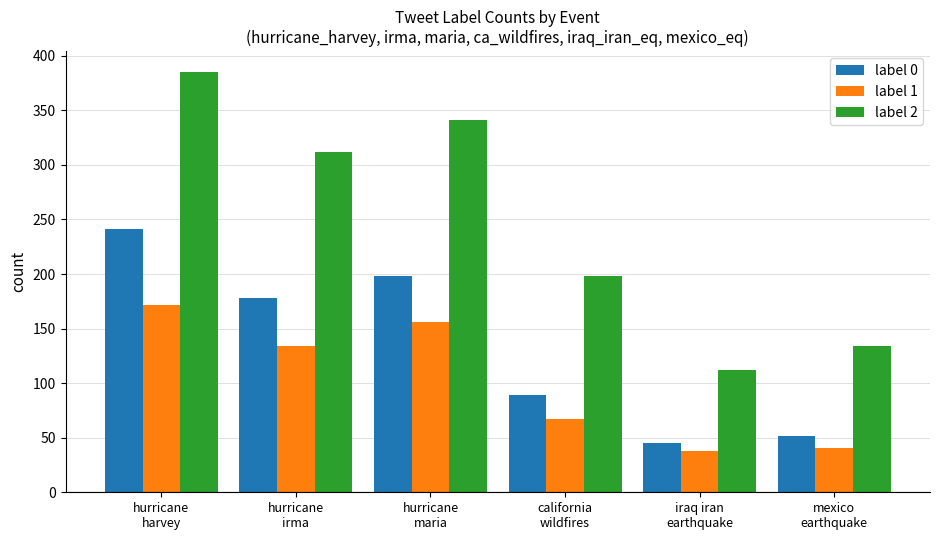

At which label does label 1 first exceed 134?

hurricane
harvey